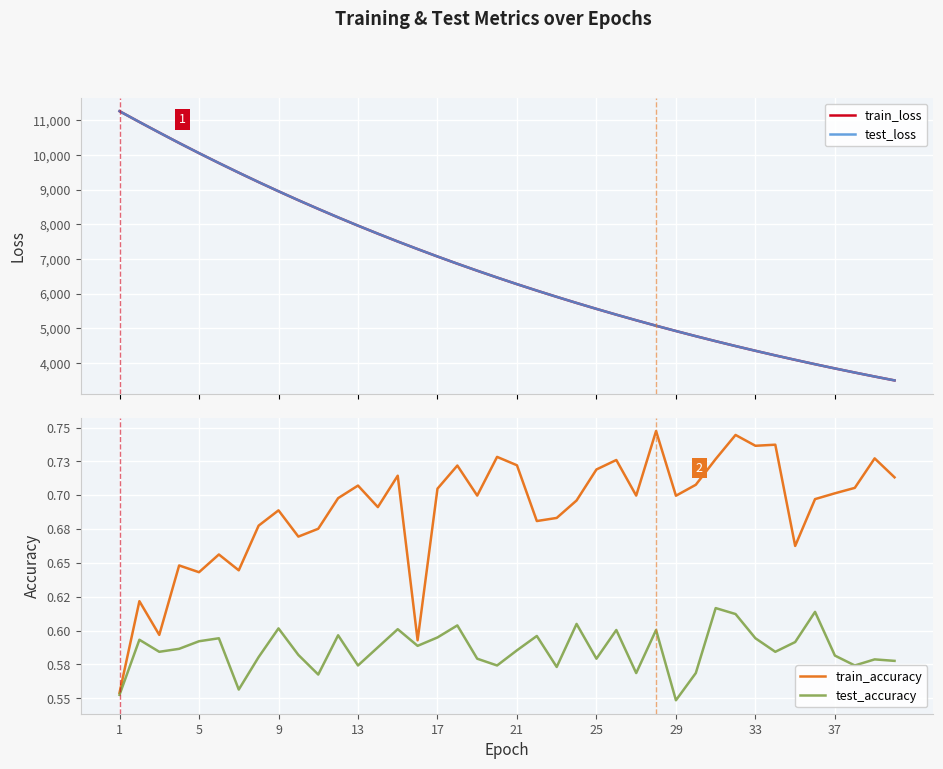

What is the lowest value of the test_loss series?

3497.5